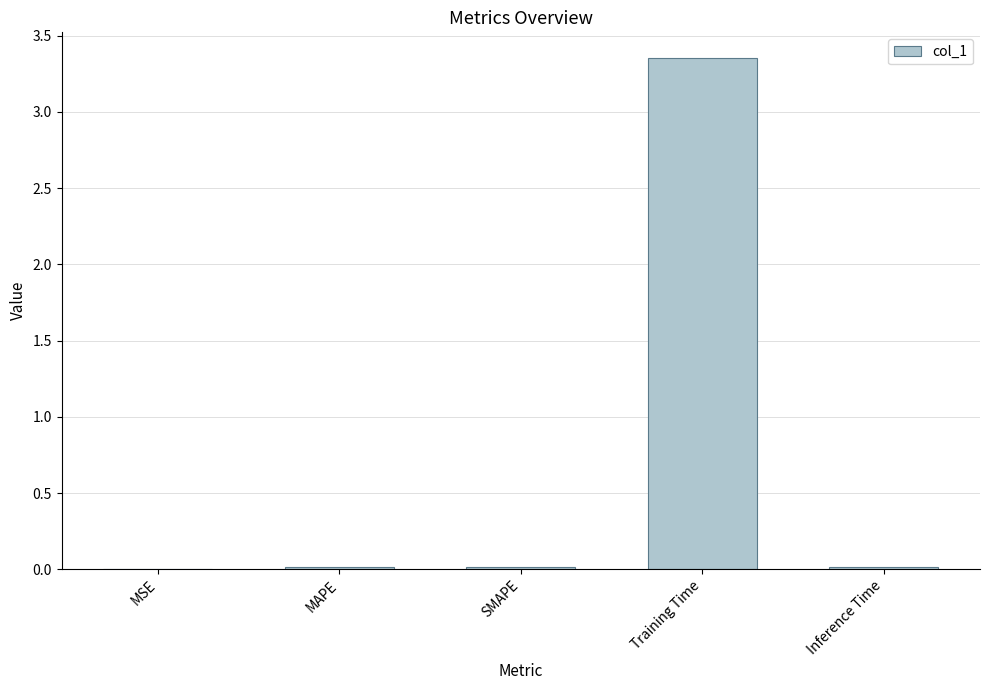

Which has a higher value, Training Time or MAPE?

Training Time